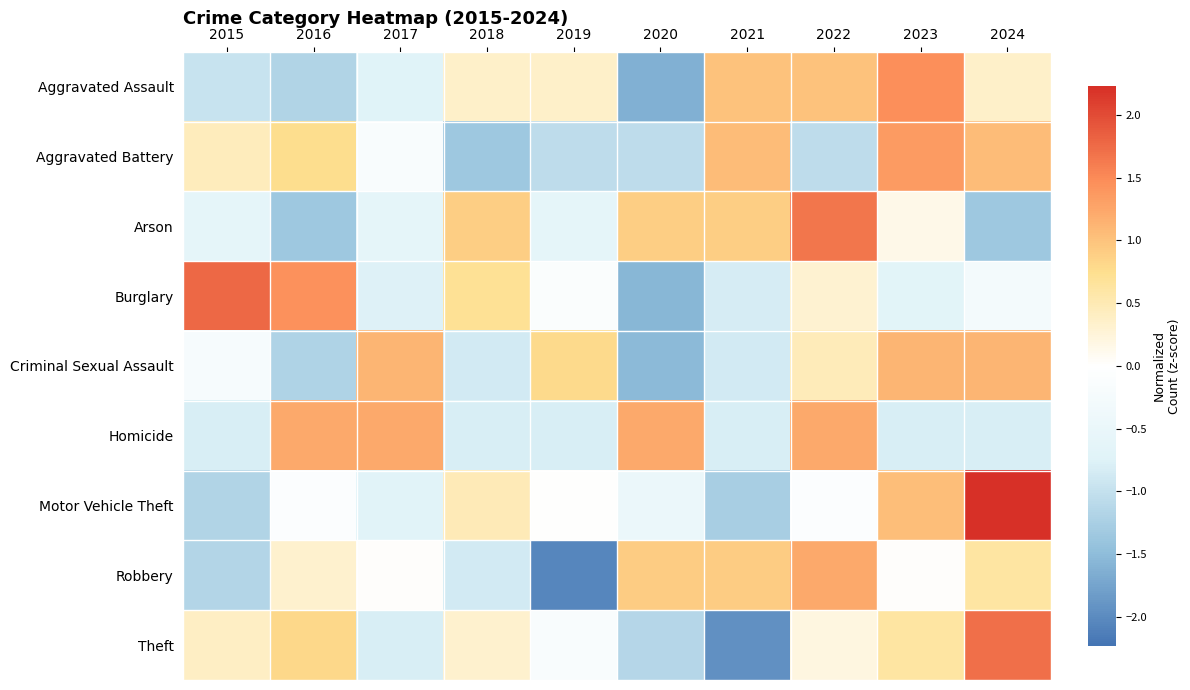

Reading left to right, what are all the values shown in this chart?

Aggravated Assault: 2015=-1.0	2016=-1.2	2017=-0.7	2018=0.4	2019=0.4	2020=-1.6	2021=1.0	2022=1.0	2023=1.4	2024=0.4
Aggravated Battery: 2015=0.5	2016=0.8	2017=-0.2	2018=-1.4	2019=-1.1	2020=-1.1	2021=1.1	2022=-1.1	2023=1.4	2024=1.1
Arson: 2015=-0.6	2016=-1.4	2017=-0.6	2018=0.9	2019=-0.6	2020=0.9	2021=0.9	2022=1.7	2023=0.2	2024=-1.4
Burglary: 2015=1.8	2016=1.4	2017=-0.8	2018=0.7	2019=-0.1	2020=-1.6	2021=-0.8	2022=0.3	2023=-0.7	2024=-0.3
Criminal Sexual Assault: 2015=-0.2	2016=-1.2	2017=1.1	2018=-0.9	2019=0.8	2020=-1.5	2021=-0.9	2022=0.5	2023=1.1	2024=1.1
Homicide: 2015=-0.8	2016=1.2	2017=1.2	2018=-0.8	2019=-0.8	2020=1.2	2021=-0.8	2022=1.2	2023=-0.8	2024=-0.8
Motor Vehicle Theft: 2015=-1.2	2016=-0.1	2017=-0.7	2018=0.5	2019=0.0	2020=-0.5	2021=-1.3	2022=-0.1	2023=1.0	2024=2.2
Robbery: 2015=-1.2	2016=0.3	2017=0.0	2018=-0.9	2019=-2.1	2020=0.9	2021=0.9	2022=1.2	2023=0.0	2024=0.6
Theft: 2015=0.4	2016=0.8	2017=-0.8	2018=0.3	2019=-0.2	2020=-1.1	2021=-1.9	2022=0.2	2023=0.6	2024=1.7